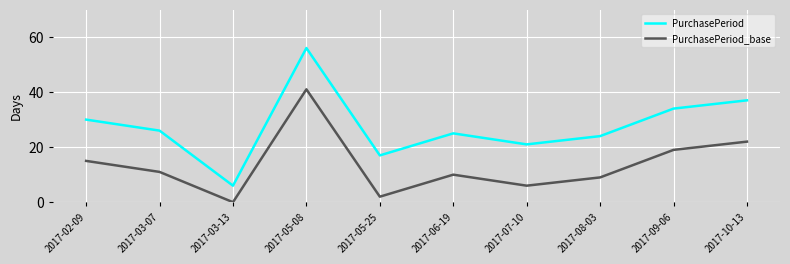

True or false: PurchasePeriod and PurchasePeriod_base cross at least once.

False